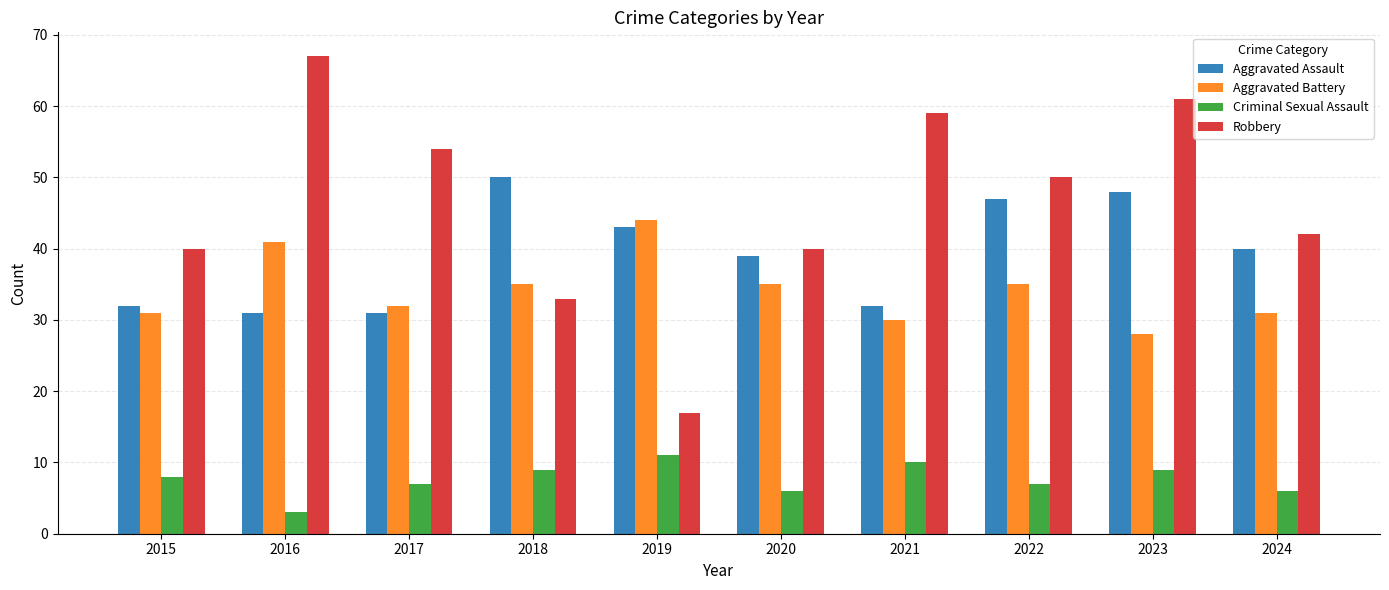

The value of Aggravated Battery at 2020 is 35. True or false?

True